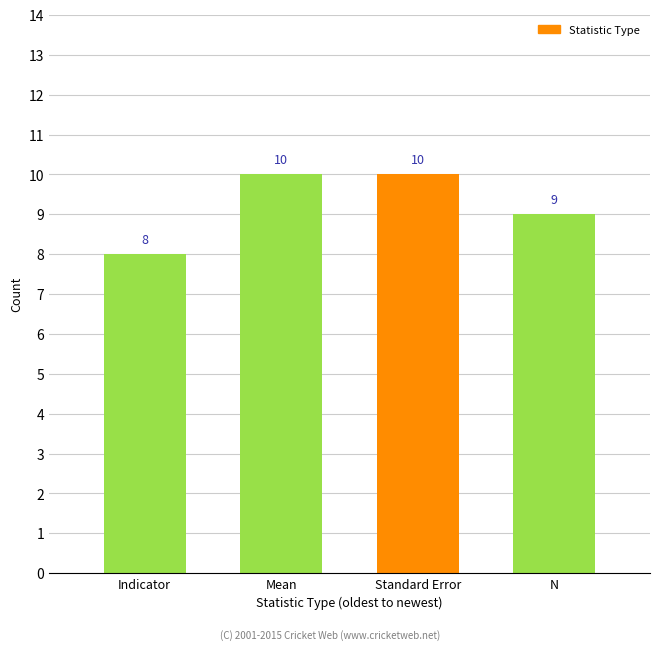

What is the change in value from Indicator to Mean?

+2